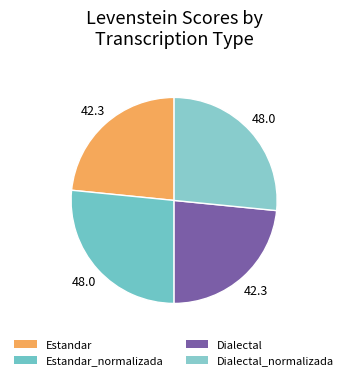

Which category has the biggest portion of the pie?

Estandar_normalizada